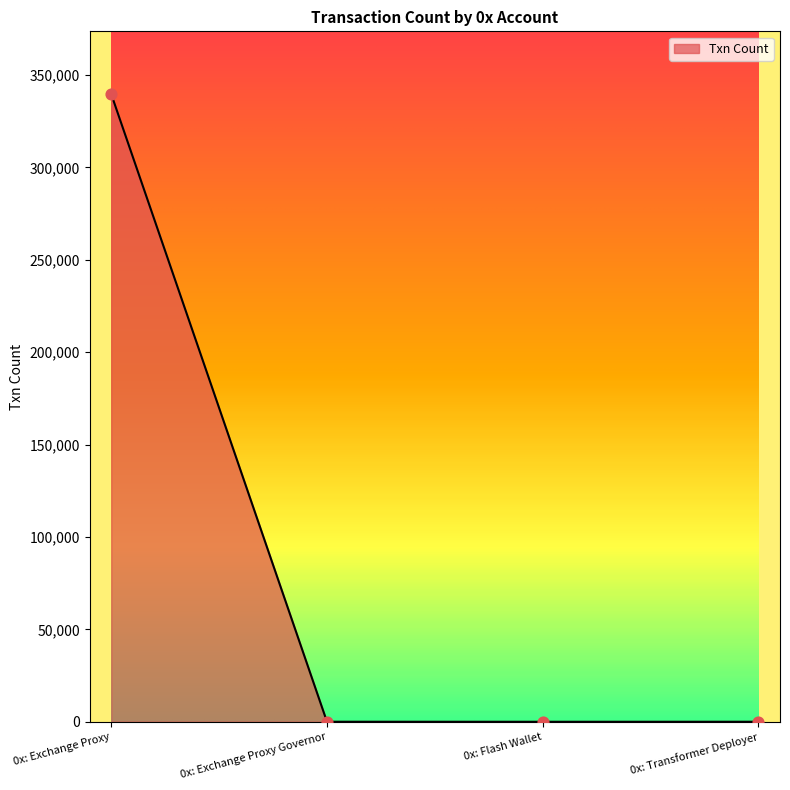

What is the change in value from 0x: Exchange Proxy to 0x: Exchange Proxy Governor?

-339692